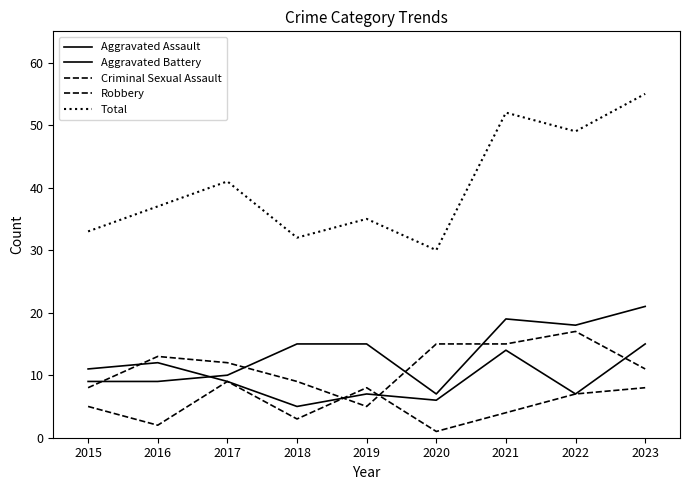

How many intersections are there between Criminal Sexual Assault and Aggravated Battery?

2